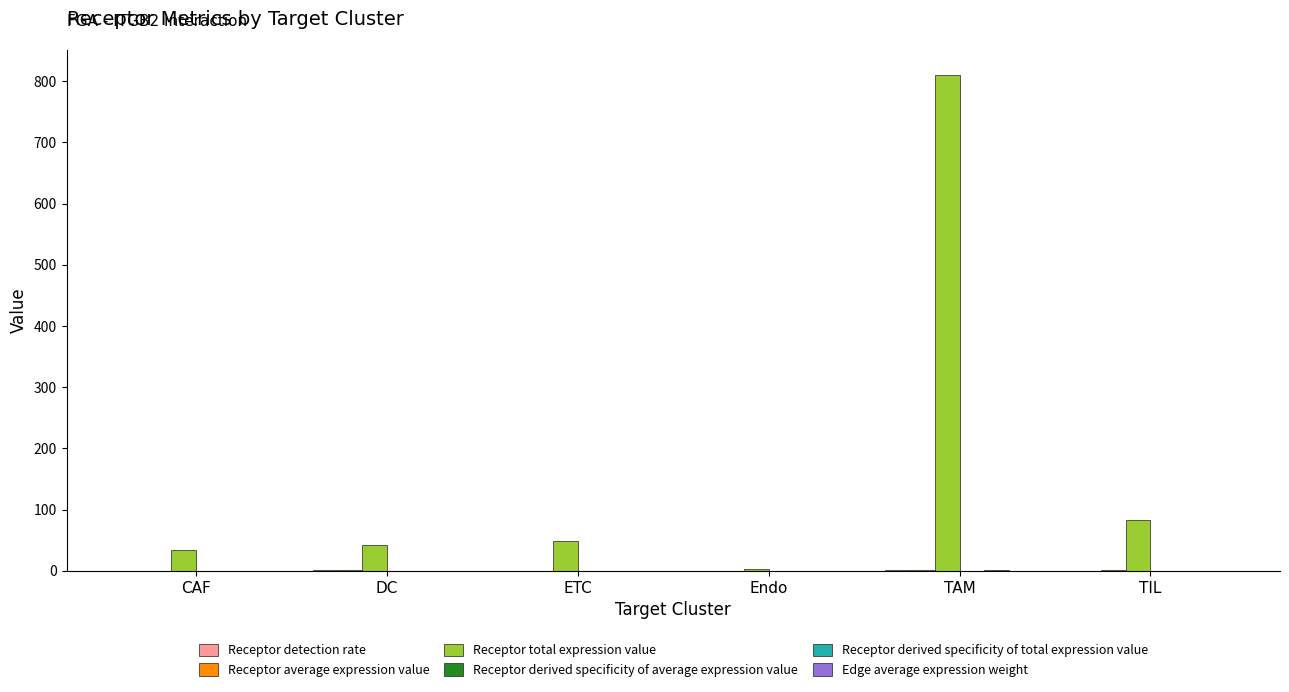

Are the bars horizontal?

No